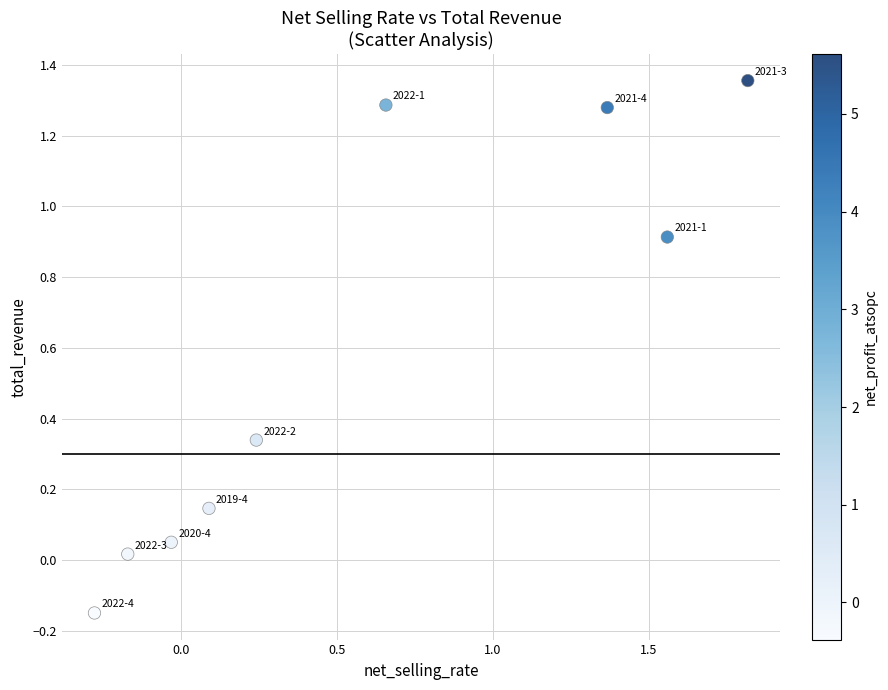

What is the average X value?

0.6